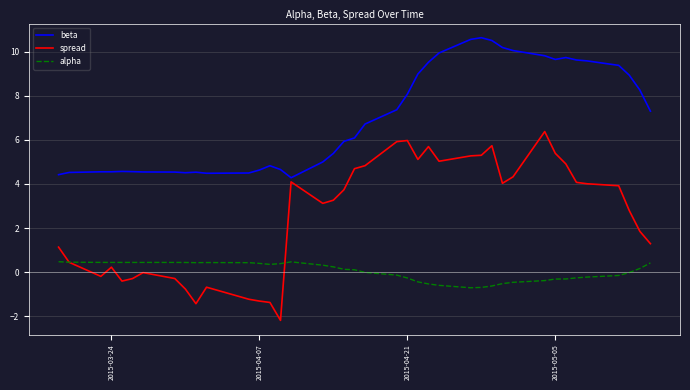

What is the smallest value displayed?

-2.2